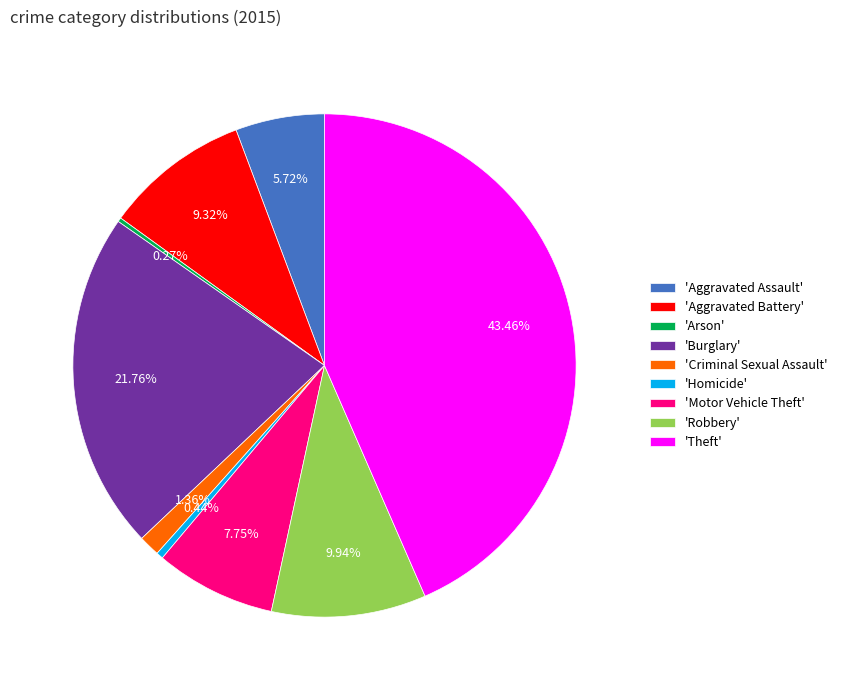

Approximately how many times larger is the value at 'Homicide' compared to 'Criminal Sexual Assault'?

0.3